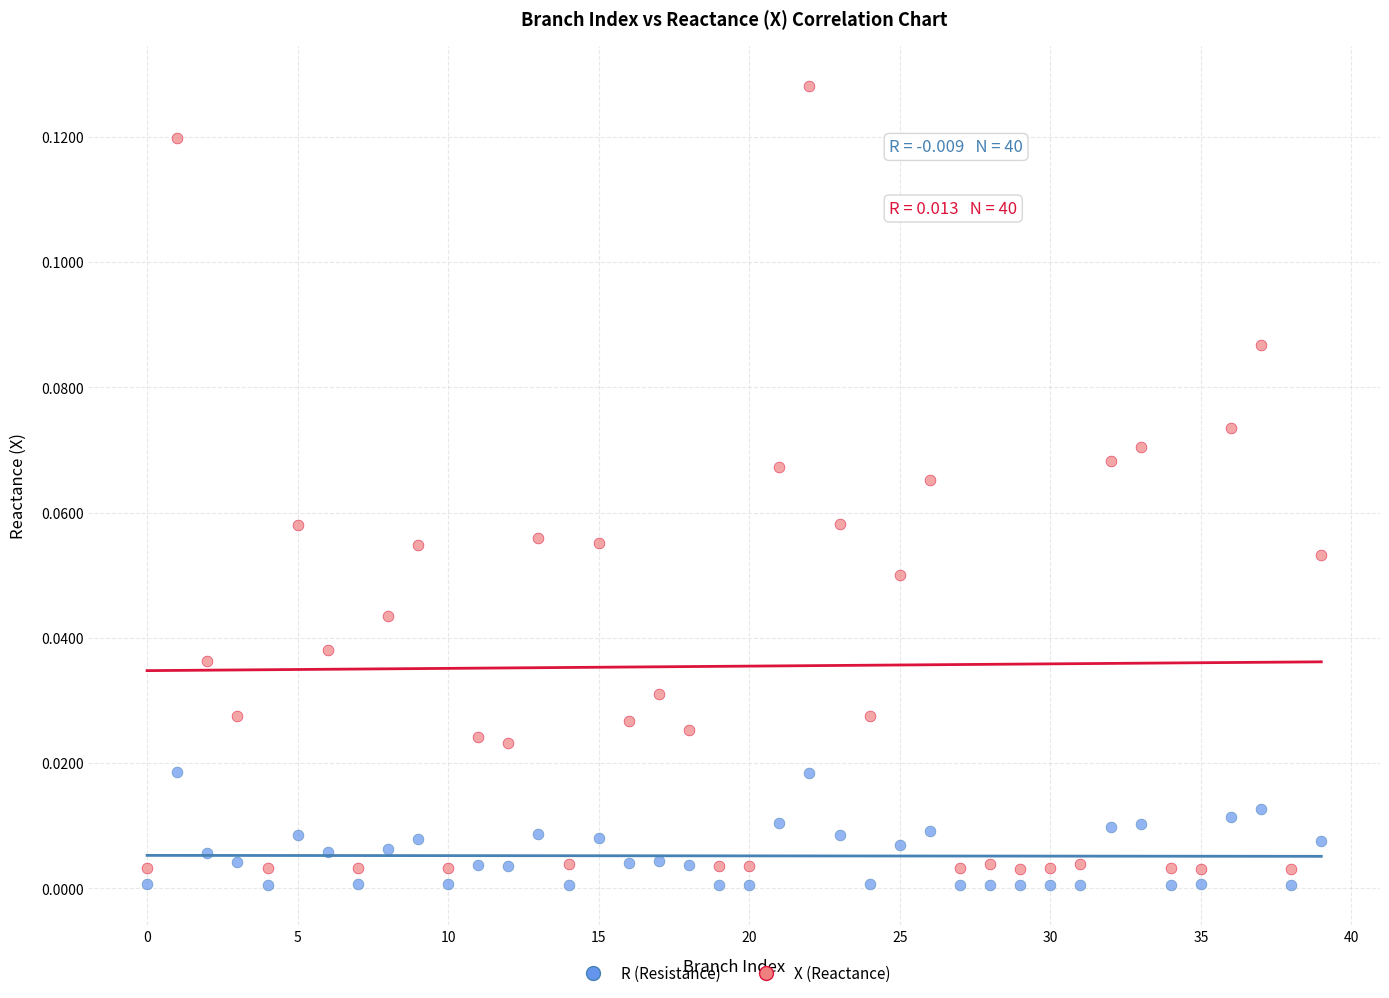

Which series has the largest Y range (max minus min)?

X (Reactance)